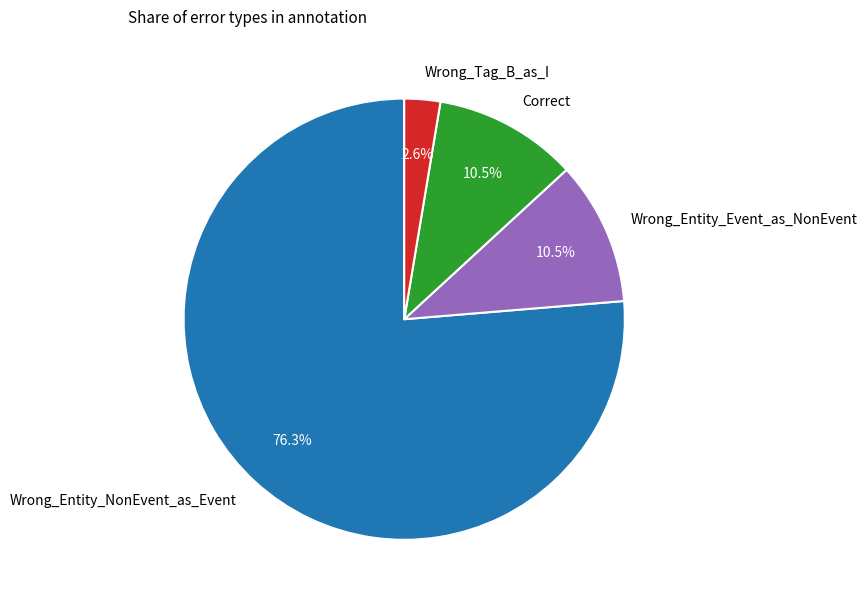

Count the number of slices in the pie.

4